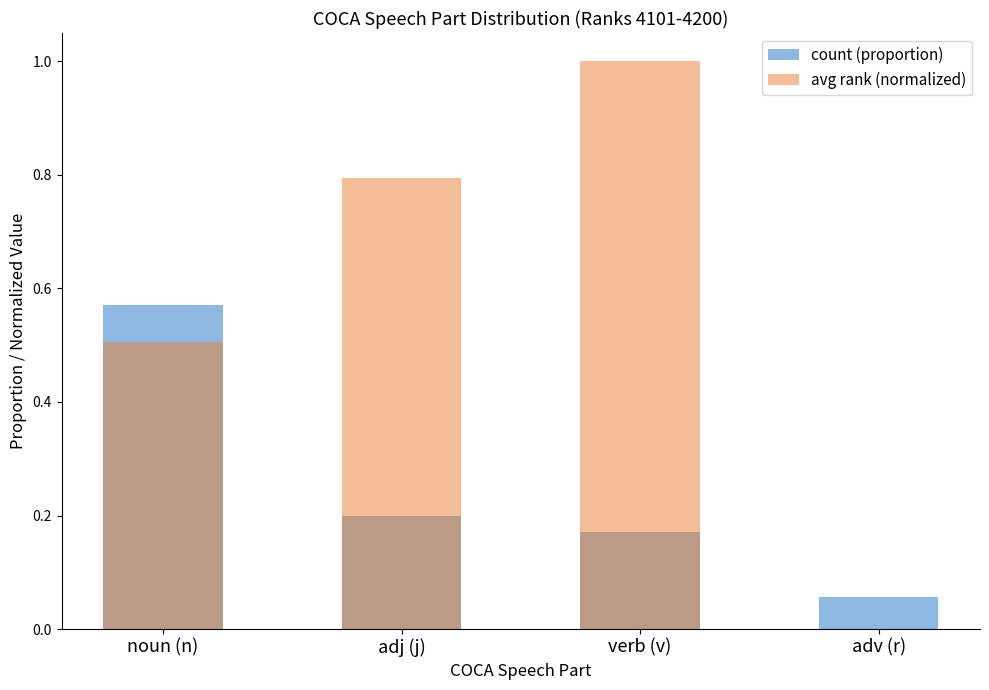

What is the label of the 3rd bar from the left?

verb (v)